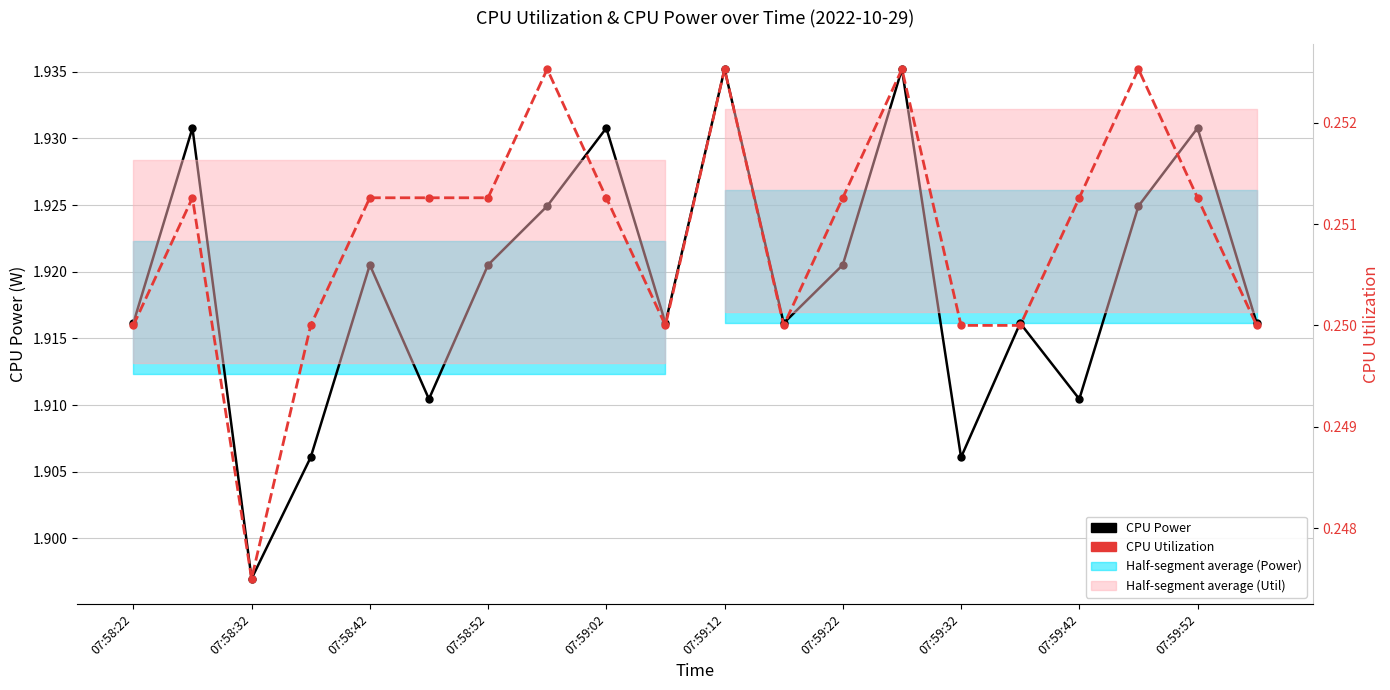

True or false: CPU Utilization has a value of 0.4 at 15.

False